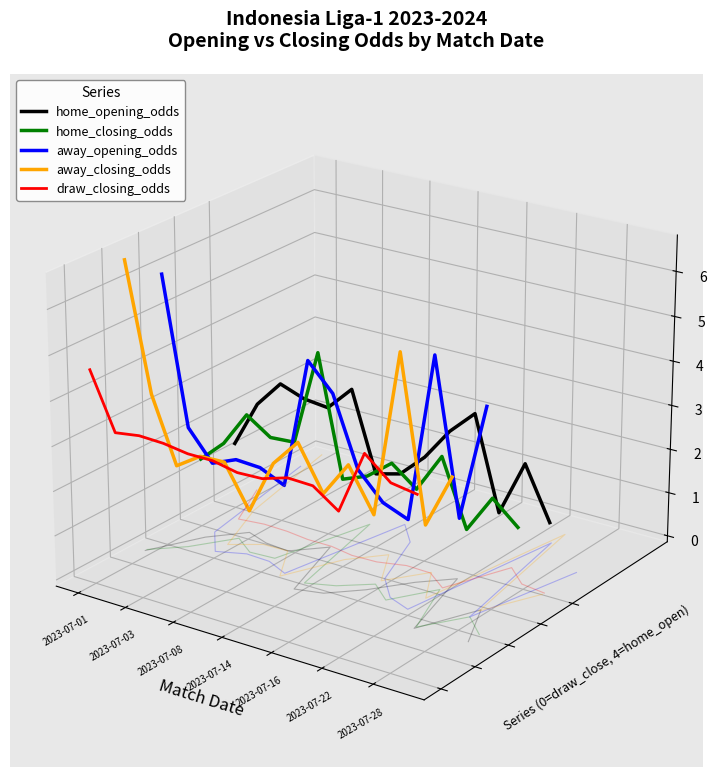

Rank the series by their maximum value, from lowest to highest.

home_opening_odds, draw_closing_odds, home_closing_odds, away_opening_odds, away_closing_odds